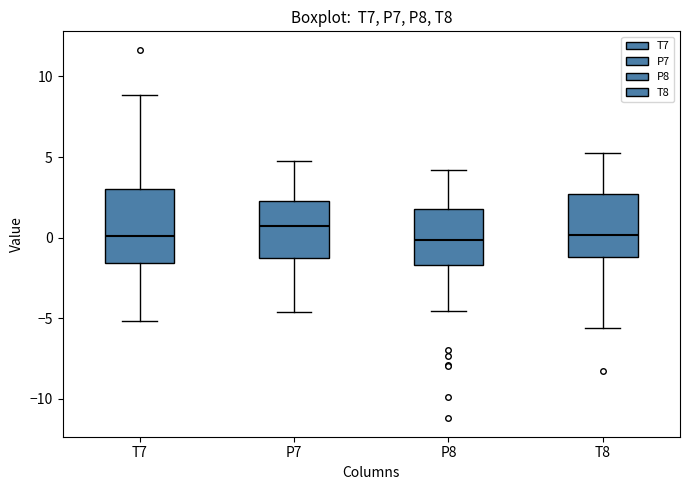

Reading left to right, transcribe this box plot: for each box, give where its median line is, the range the box spans, and where its two whiskers end, as read against the y-axis. The values are not printed on the chart, so give them approximately, as read against the axis.

T7: median 0.0, box -1.5 to 3.0, whiskers -5.0 to 9.0
P7: median 0.5, box -1.5 to 2.5, whiskers -4.5 to 5.0
P8: median 0.0, box -1.5 to 2.0, whiskers -4.5 to 4.0
T8: median 0.0, box -1.0 to 2.5, whiskers -5.5 to 5.0